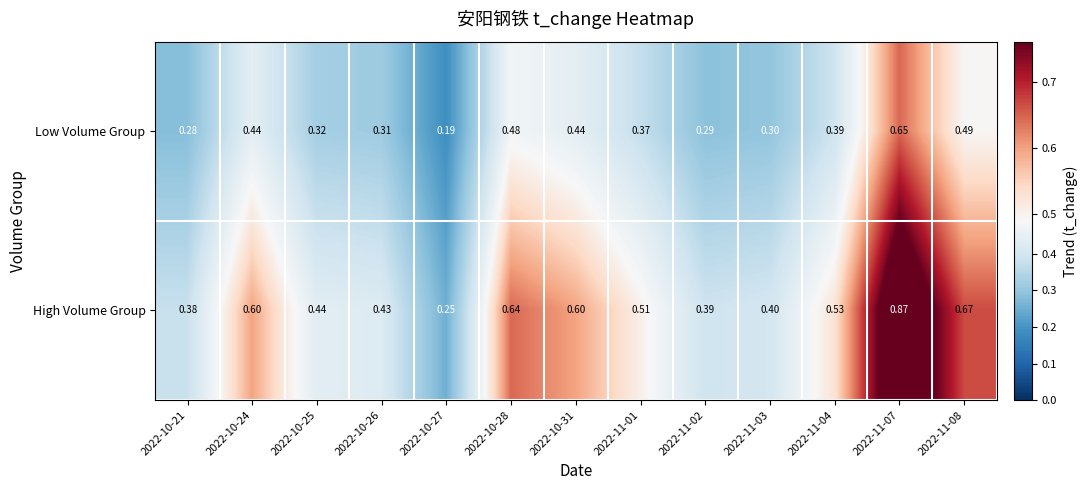

Rank the series at 2022-10-26 from highest to lowest value.

High Volume Group, Low Volume Group